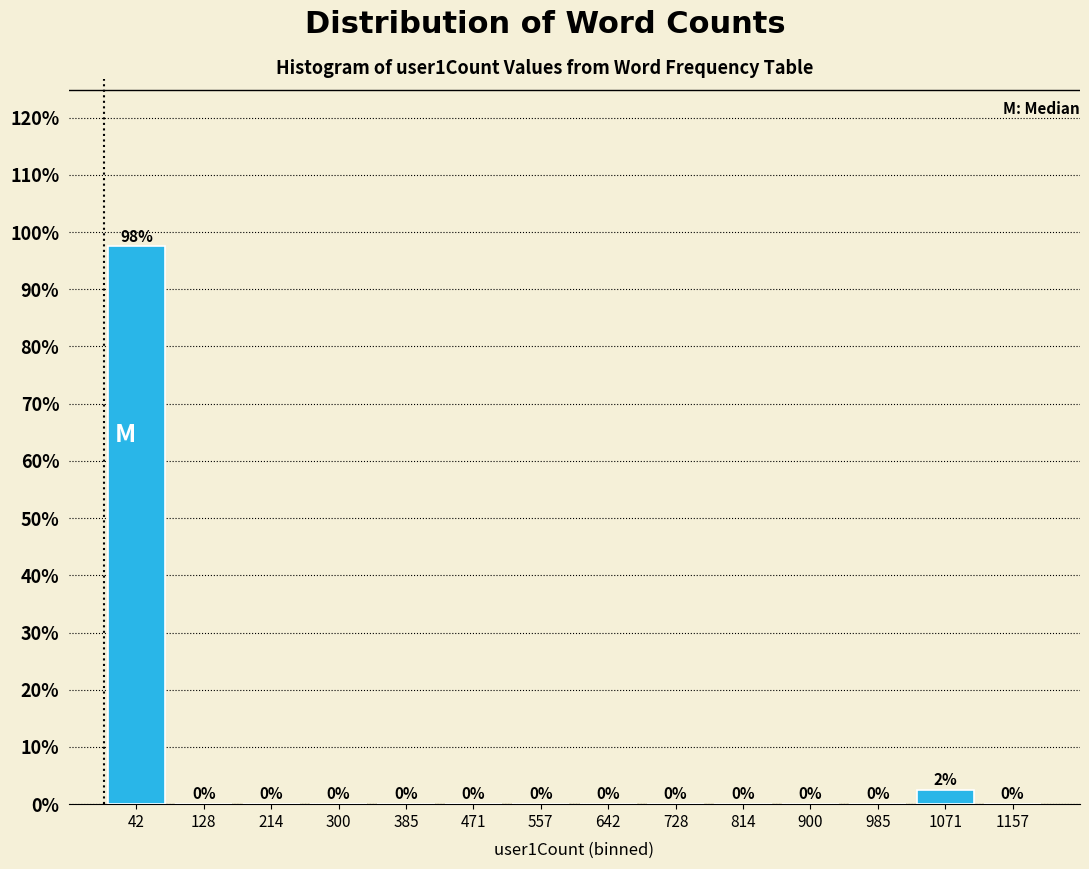

Over which range of the x-axis is the bar tallest?

0 to 90